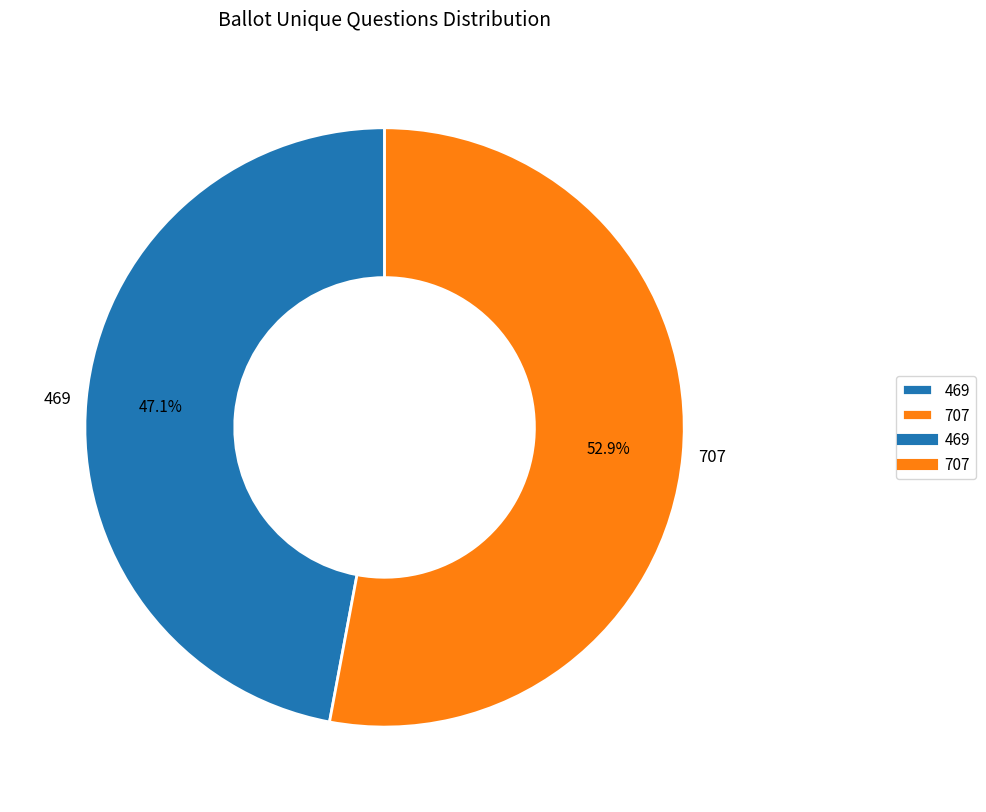

Approximately how many times larger is the value at 469 compared to 707?

0.9